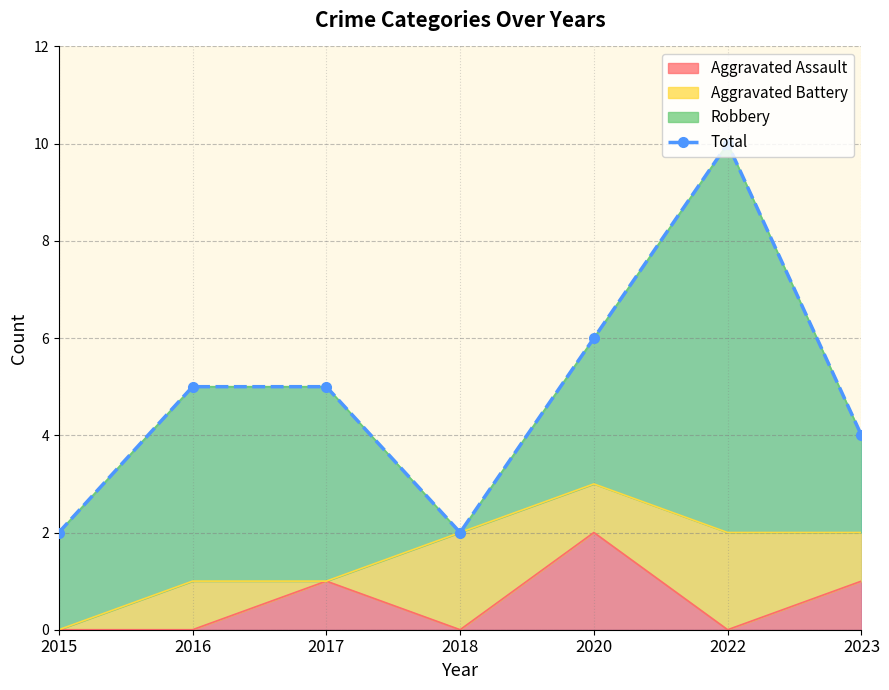

Rank the categories by value from lowest to highest.

2015, 2018, 2023, 2016, 2017, 2020, 2022